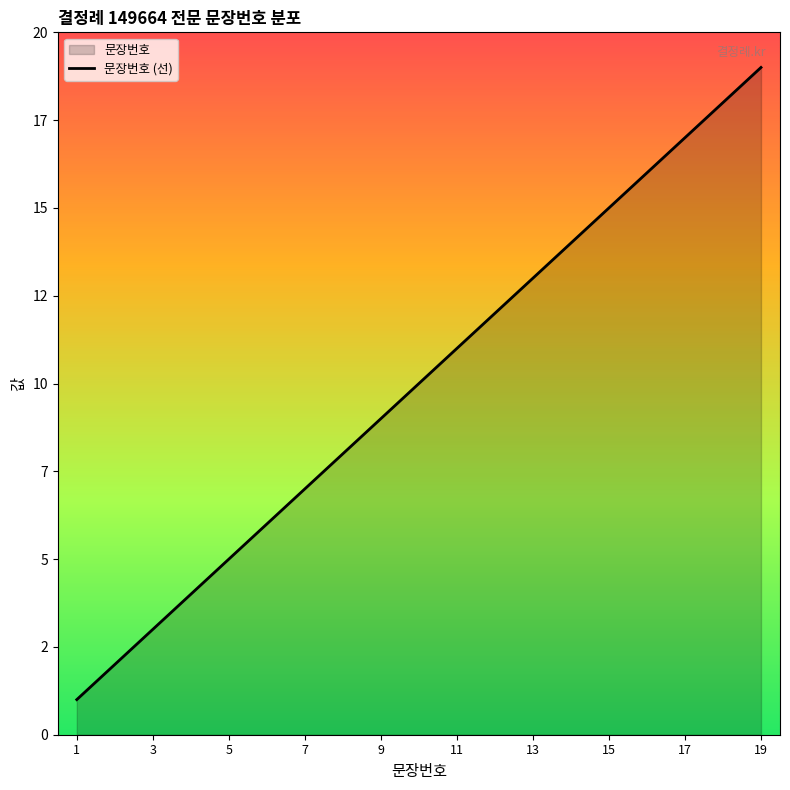

What is the maximum value shown in the chart?

19